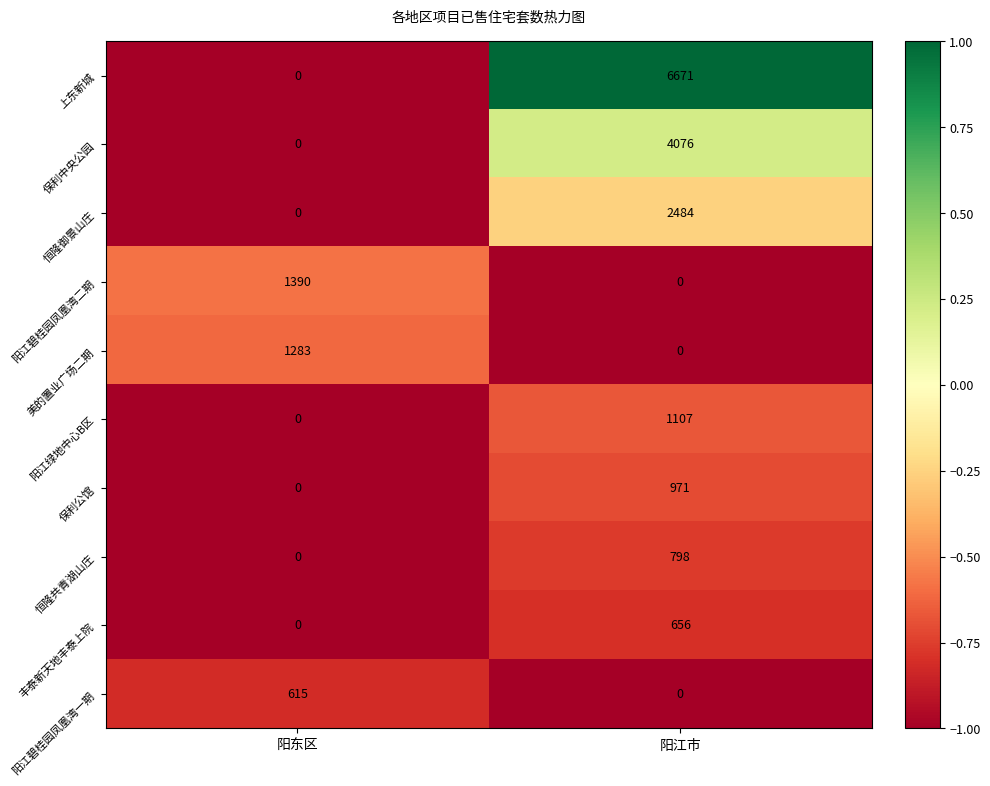

Where is 恒隆御景山庄 nearest to the value 1242?

阳东区